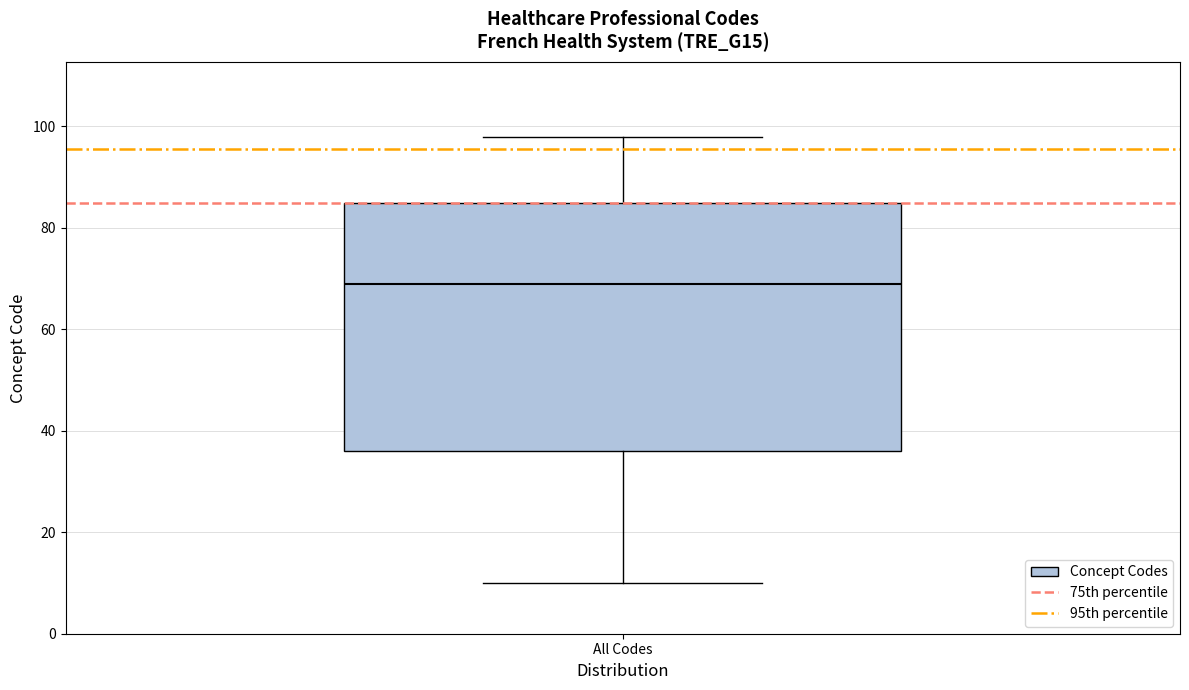

Read this box plot against the y-axis: the position of the median line, the range covered by the box, and the ends of both whiskers. The values are not printed on the chart, so give them approximately, as read against the axis.

median 70, box 36 to 86, whiskers 10 to 98